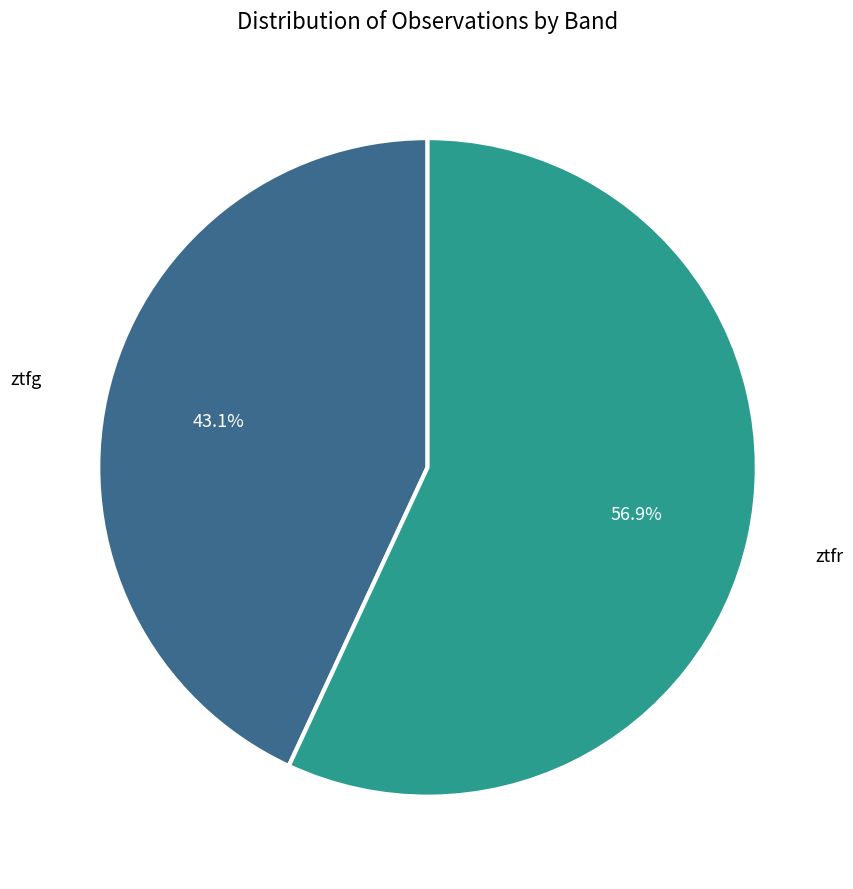

Which slice is the largest?

ztfr